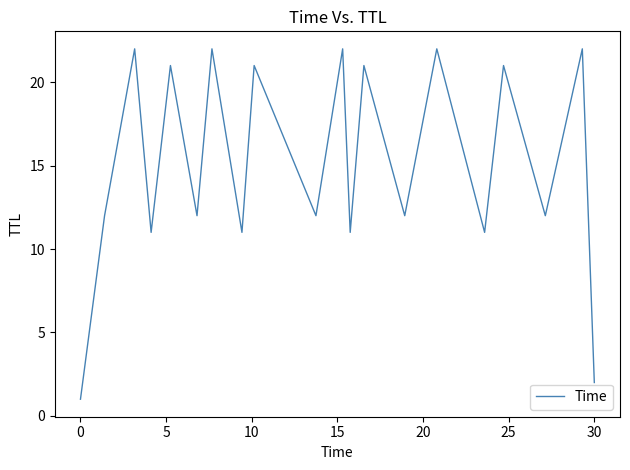

Reading left to right, what are all the values shown in this chart?

1	12	22	11	21	12	22	11	21	12	22	11	21	12	22	11	21	12	22	2